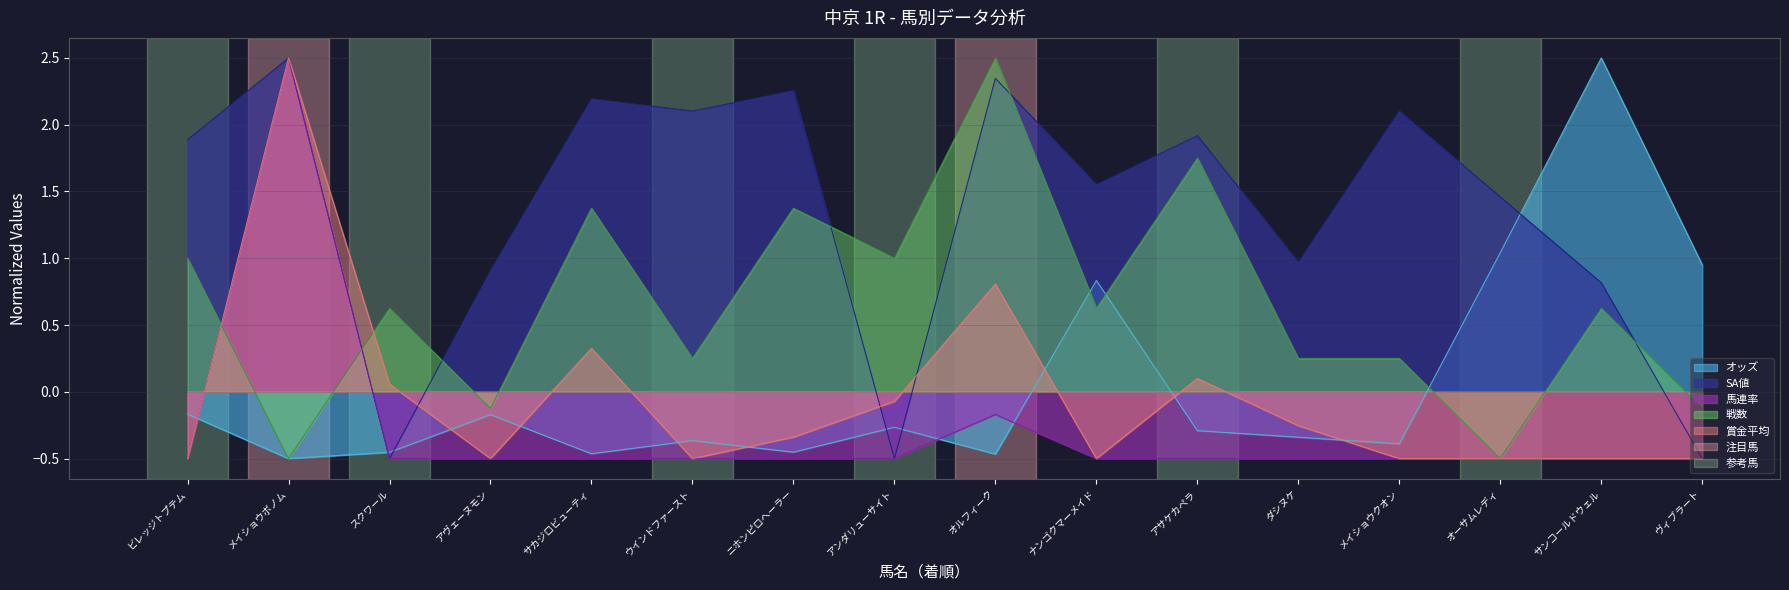

How many distinct data groups are displayed?

5